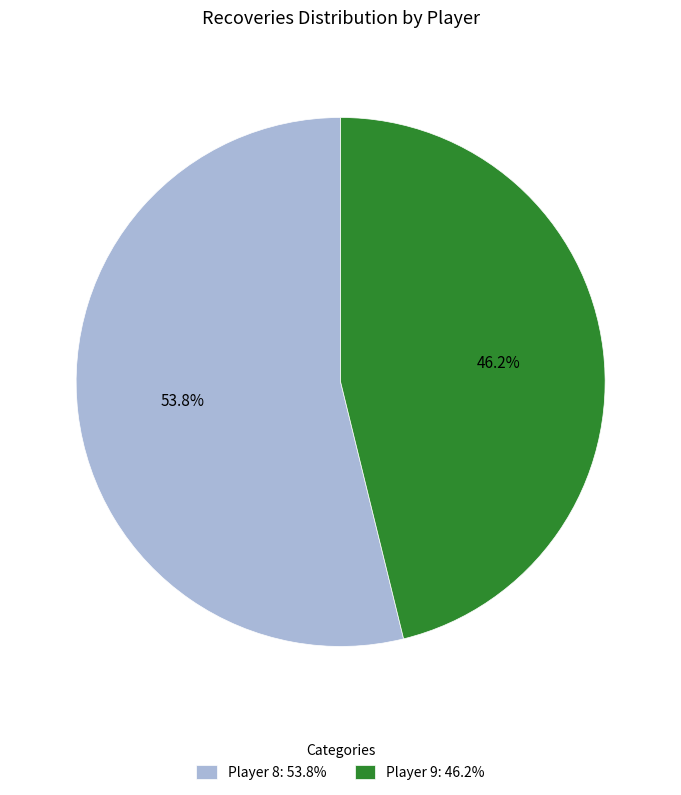

What is the smallest slice in the pie chart?

Player 9